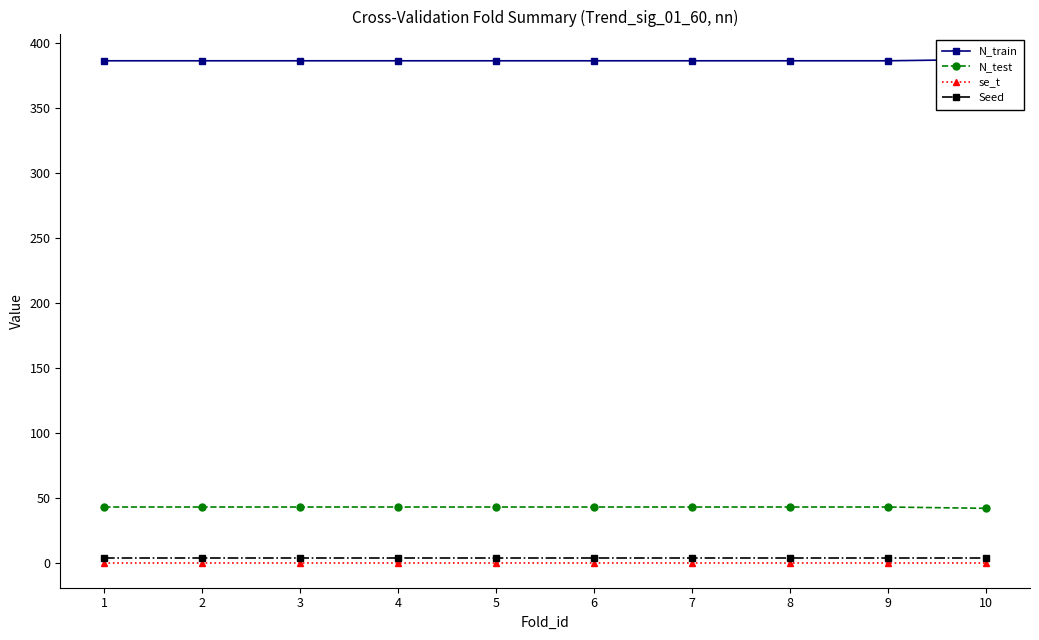

How many lines are shown in the chart?

4